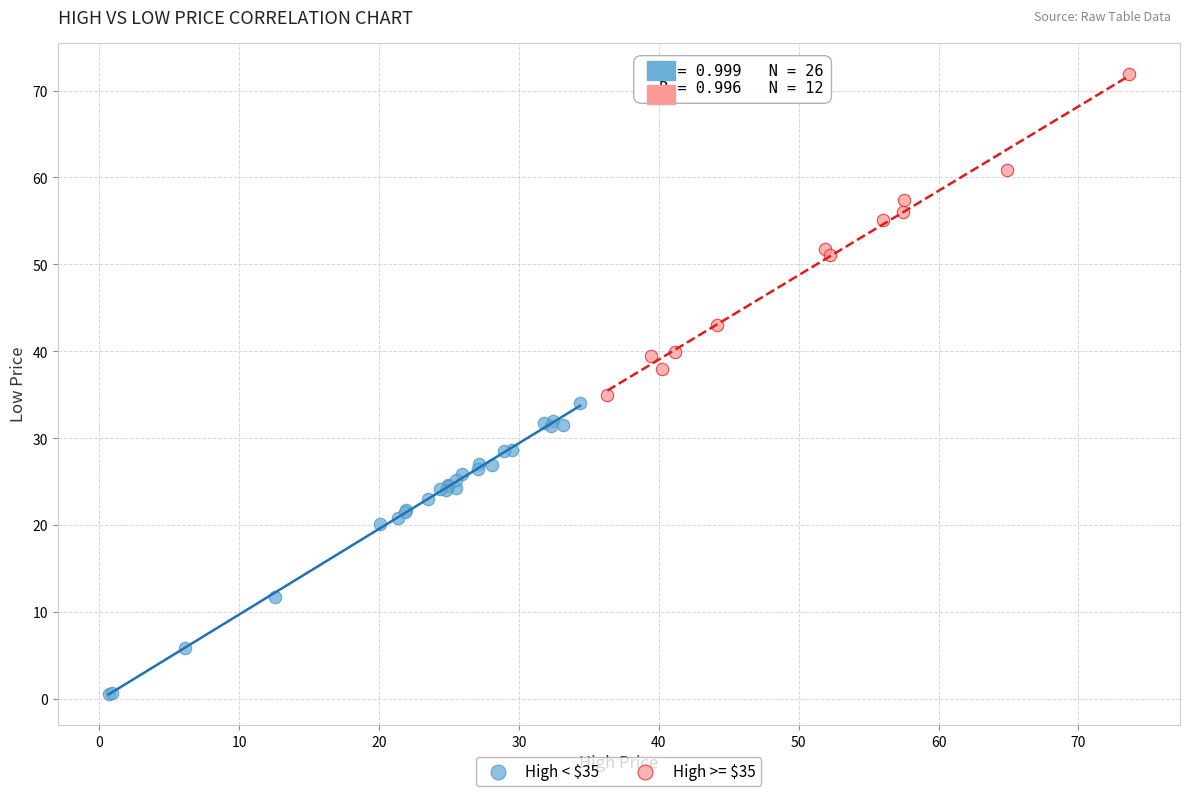

Which series contains the lowest Y value?

High < $35